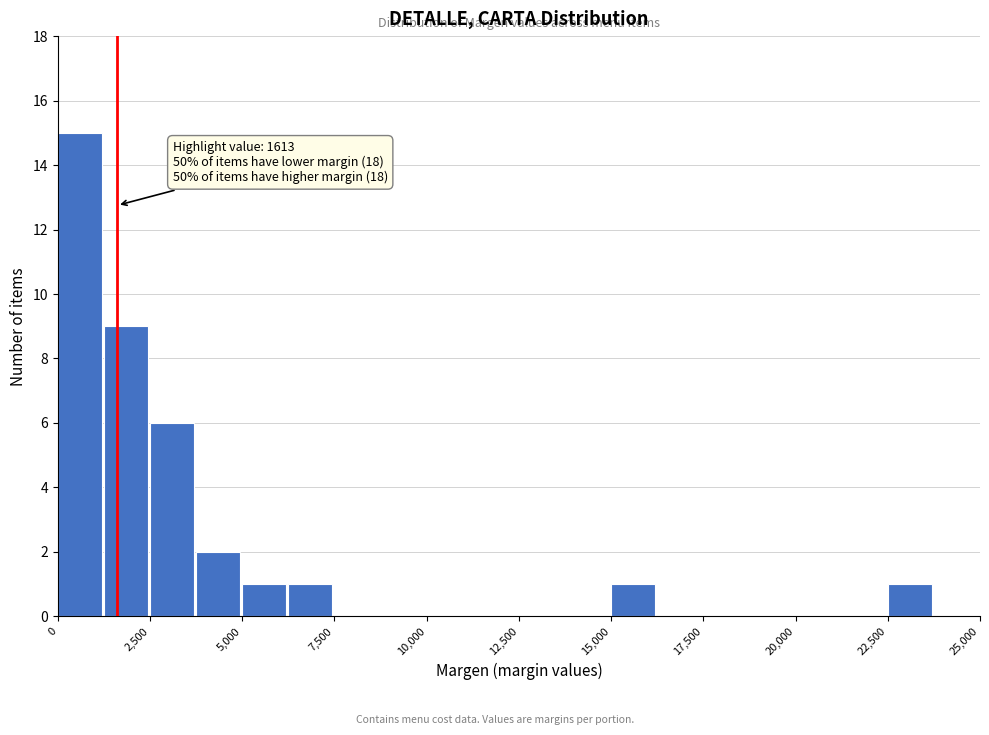

Read against the x-axis, roughly where is the centre of the tallest bar?

500